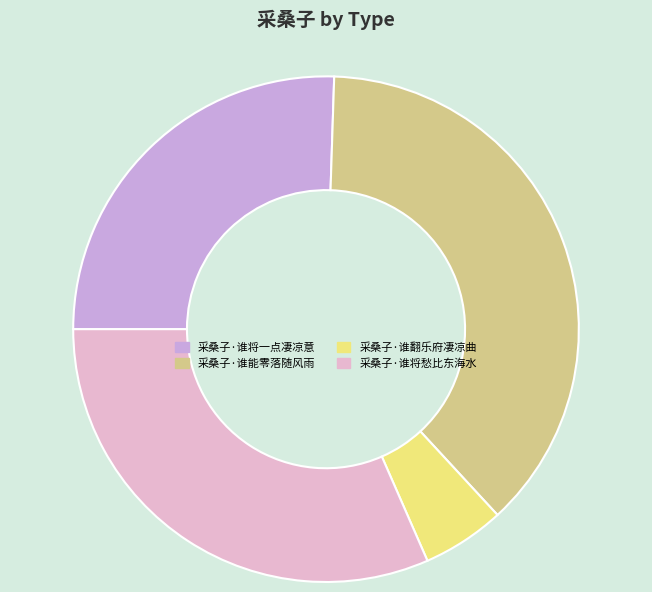

What is the smallest slice in the pie chart?

采桑子·谁翻乐府凄凉曲